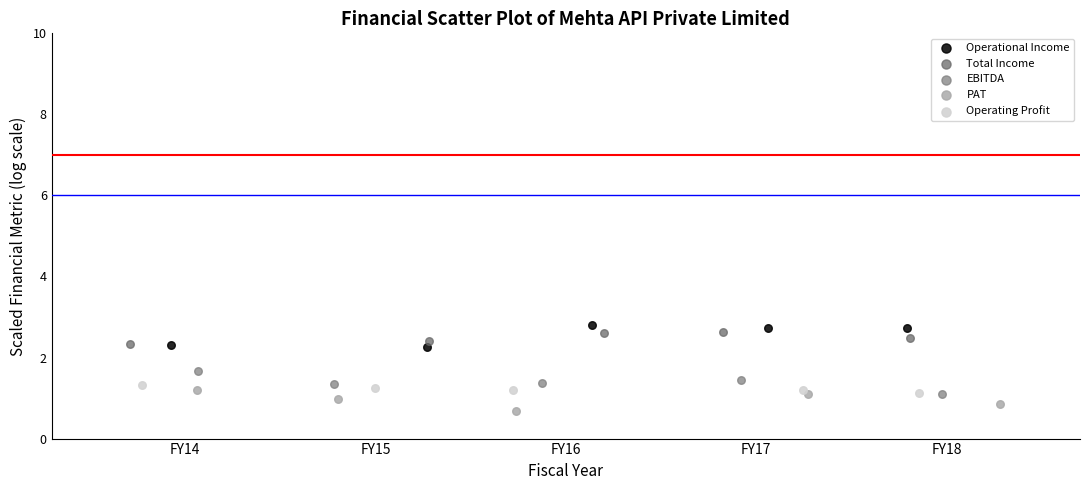

Which series reaches the minimum Y coordinate?

PAT